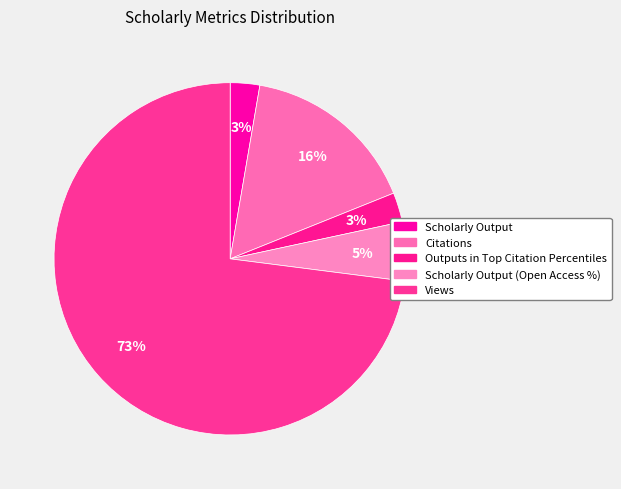

Which category has the biggest portion of the pie?

Views